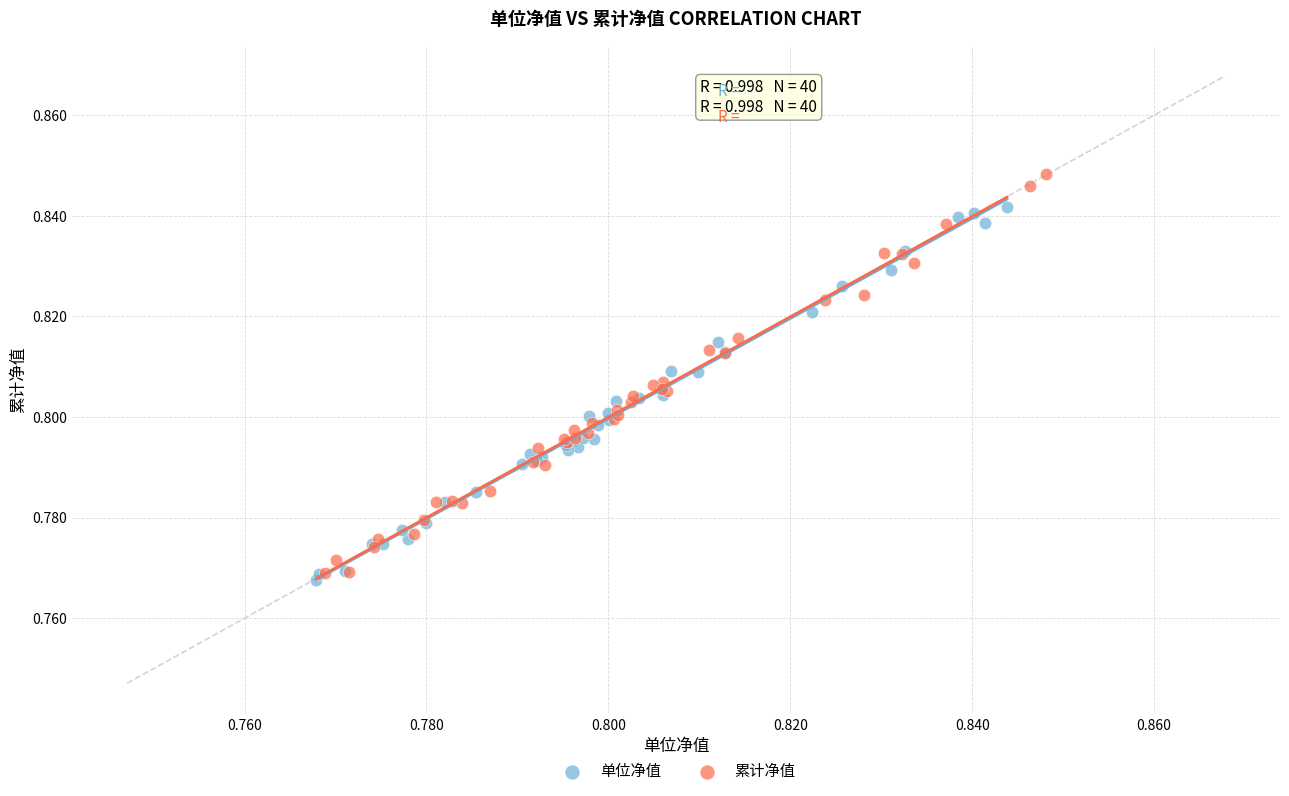

Which series has the widest spread of Y values?

累计净值